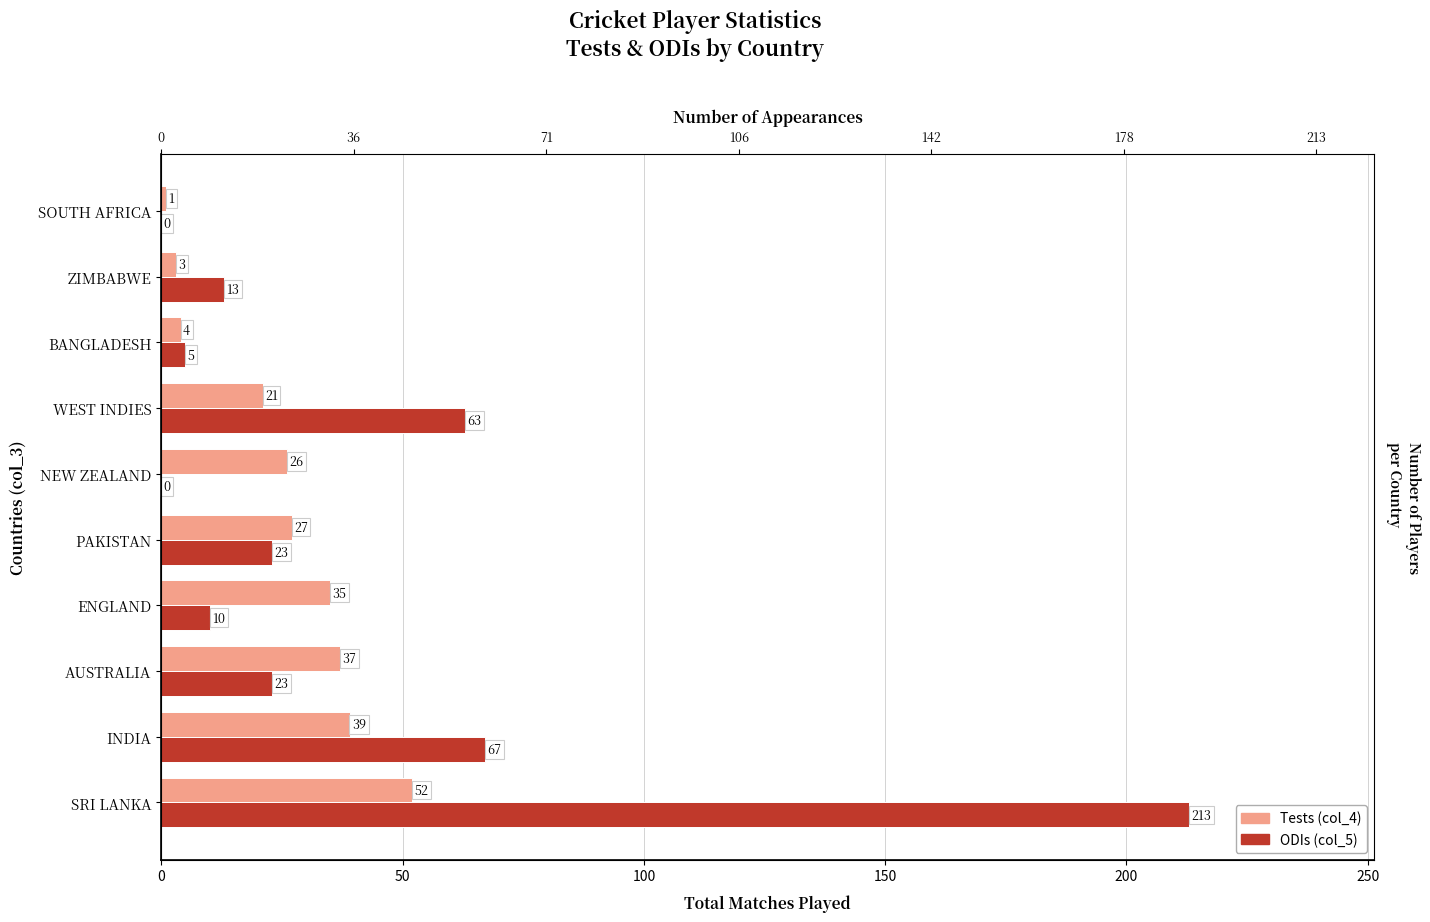

How many data points in ODIs (col_5) are above 23?

3